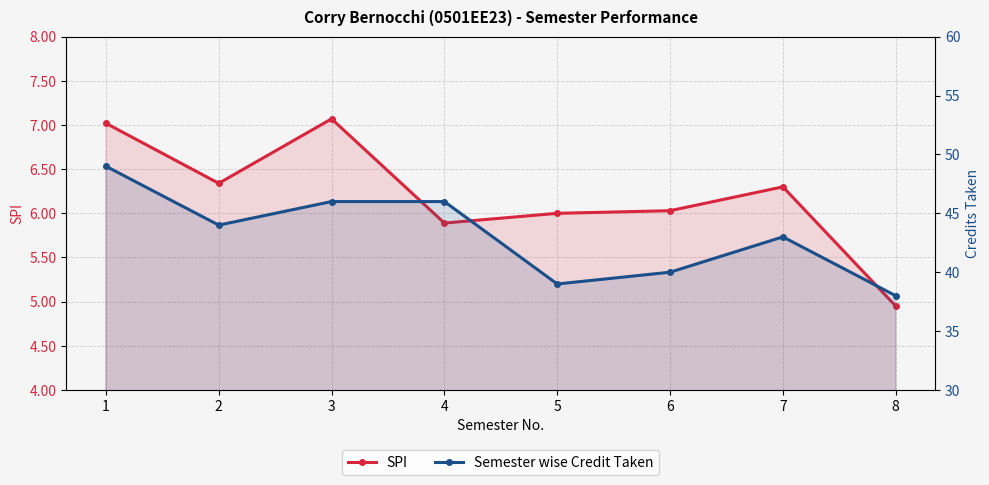

Count the number of categories in the chart.

8